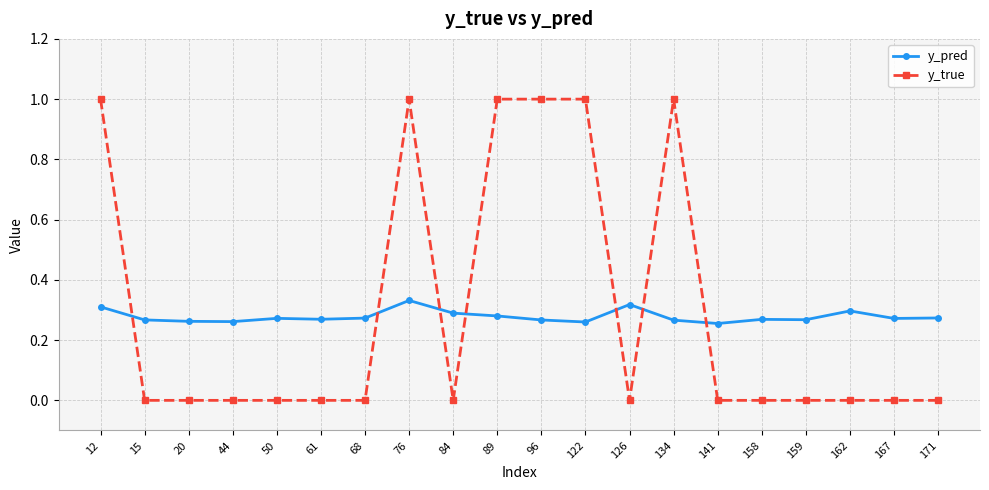

Is the value of y_true at 68 greater than the value of y_pred at 50?

No